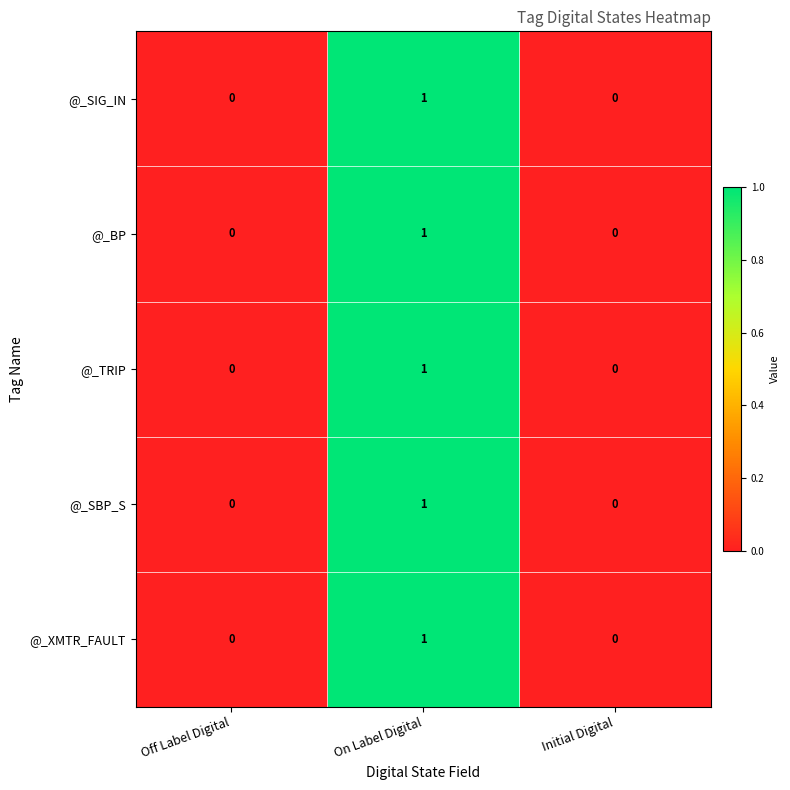

What is the total value across all series at On Label Digital?

5